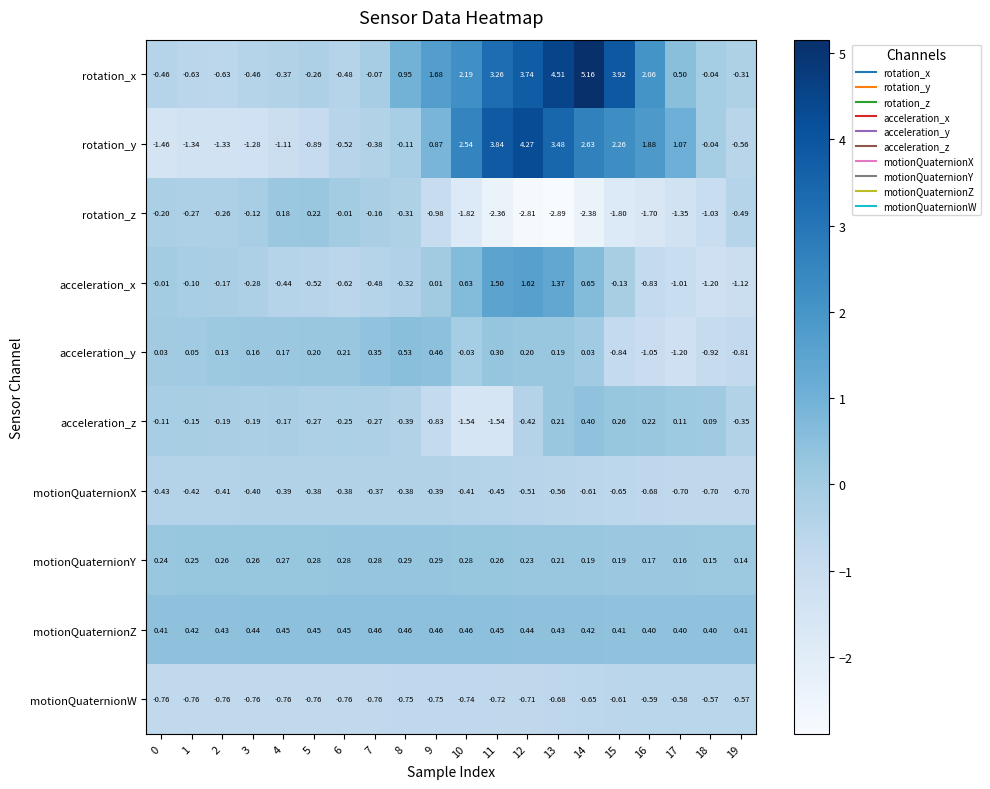

List the series in order of their peak value, highest first.

rotation_x, rotation_y, acceleration_x, acceleration_y, motionQuaternionZ, acceleration_z, motionQuaternionY, rotation_z, motionQuaternionX, motionQuaternionW